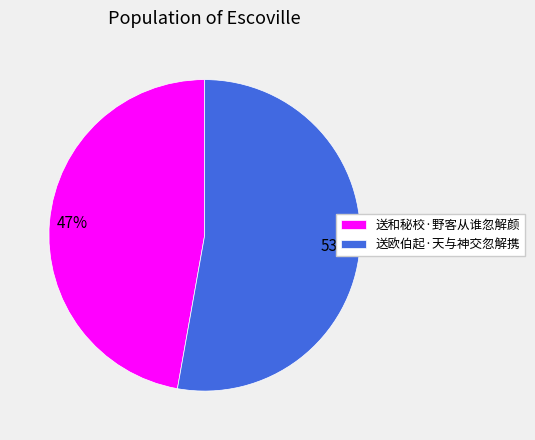

Count the number of slices in the pie.

2